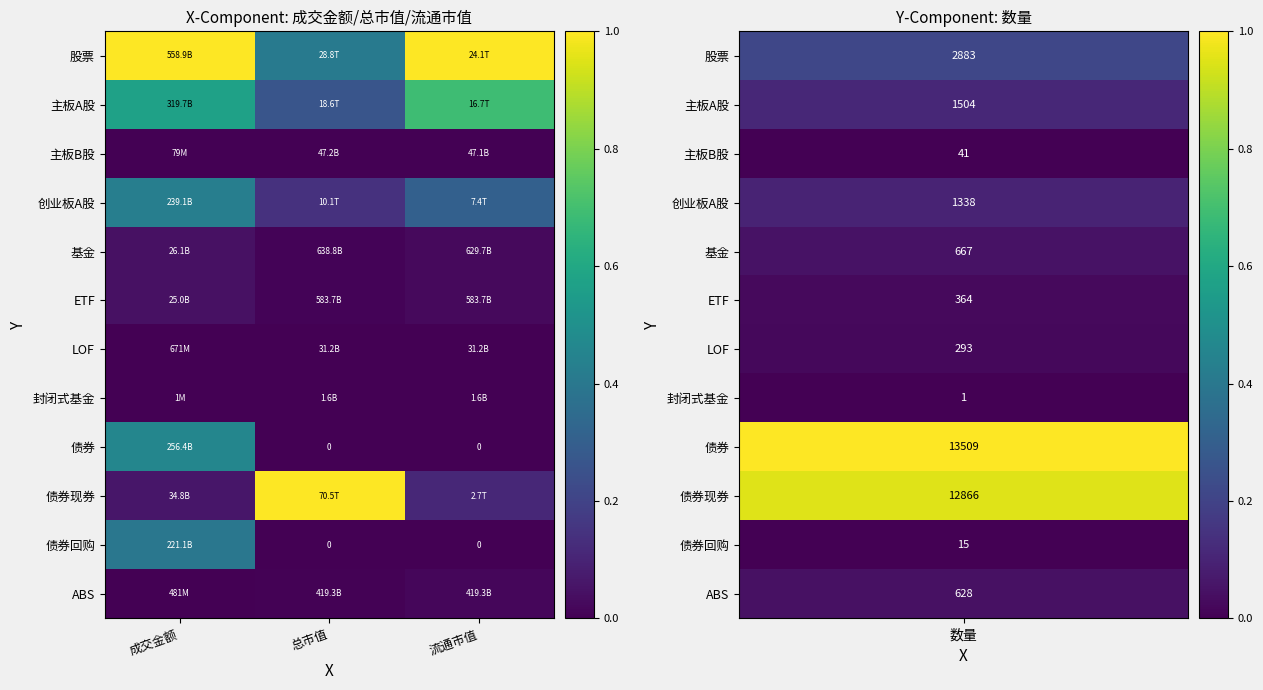

At which label does 主板A股 reach its minimum?

总市值